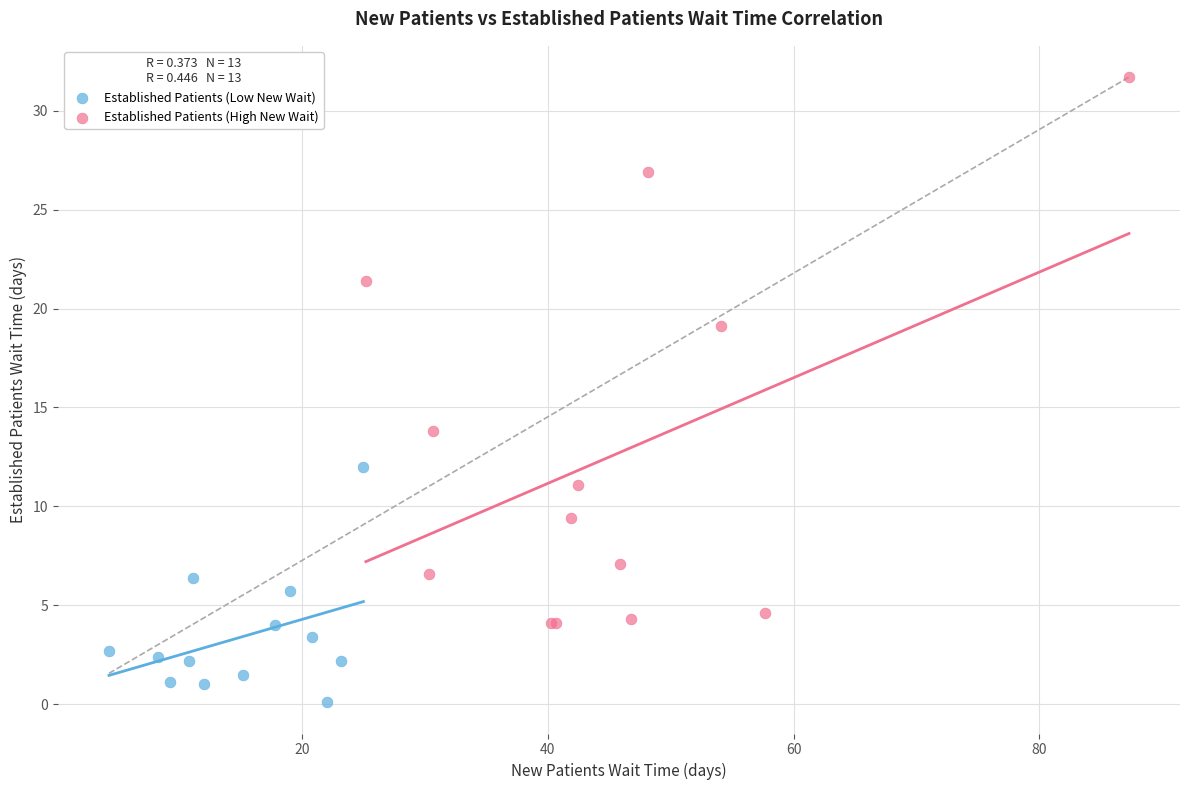

Which series has the widest spread of Y values?

Established Patients (High New Wait)